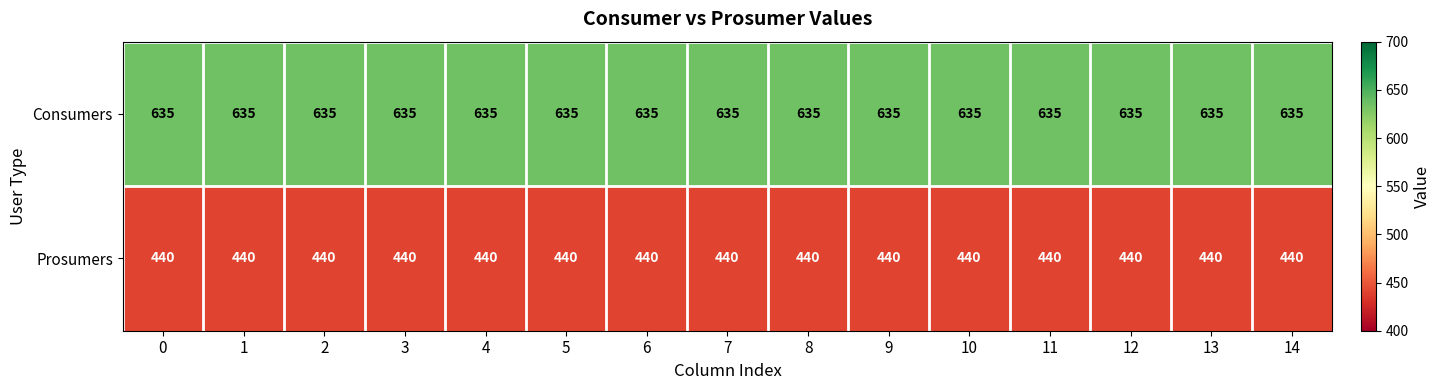

Is the value of Prosumers at 7 greater than the value of Consumers at 1?

No